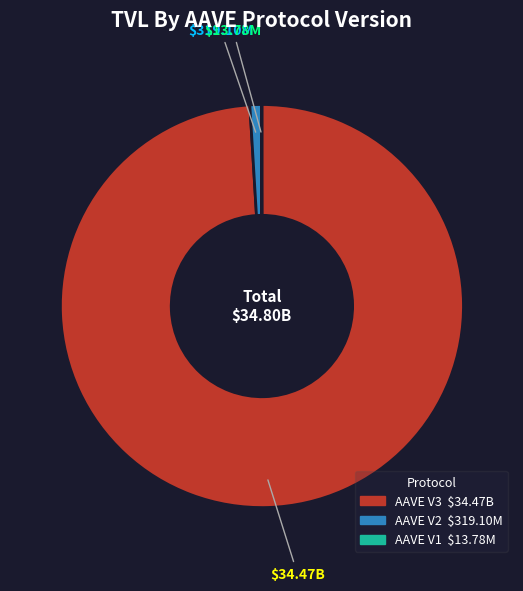

What is the majority slice?

AAVE V3